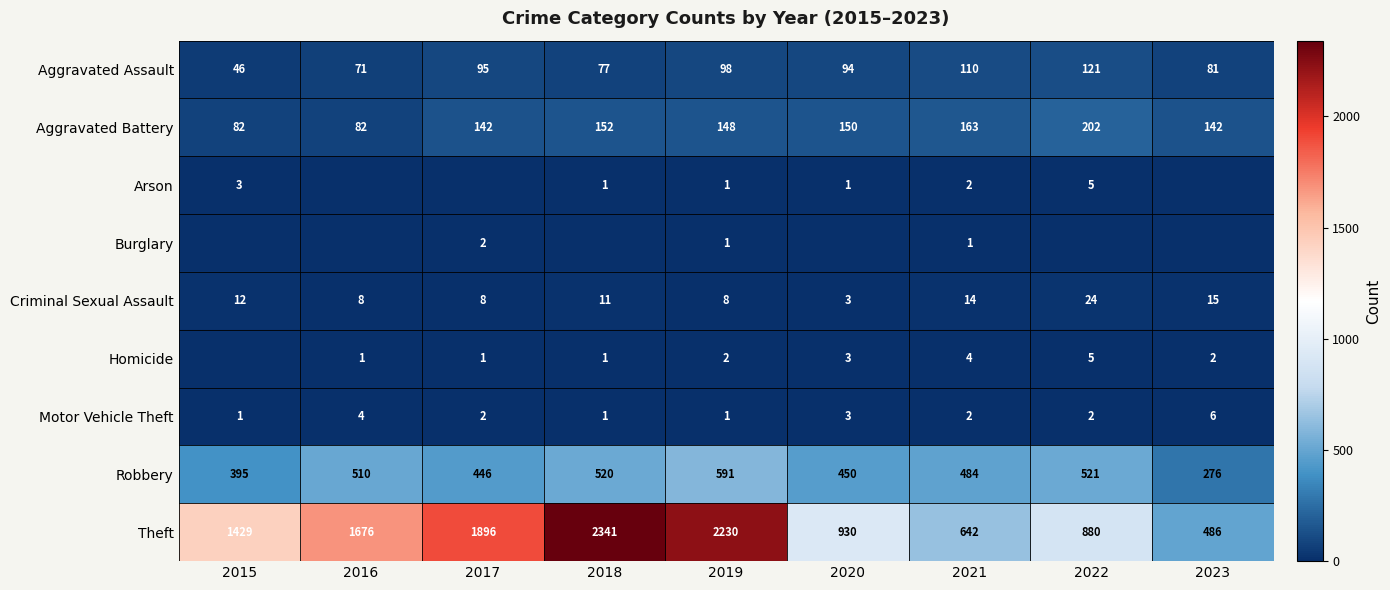

Is the value of Aggravated Assault at 2019 greater than the value of Motor Vehicle Theft at 2019?

Yes